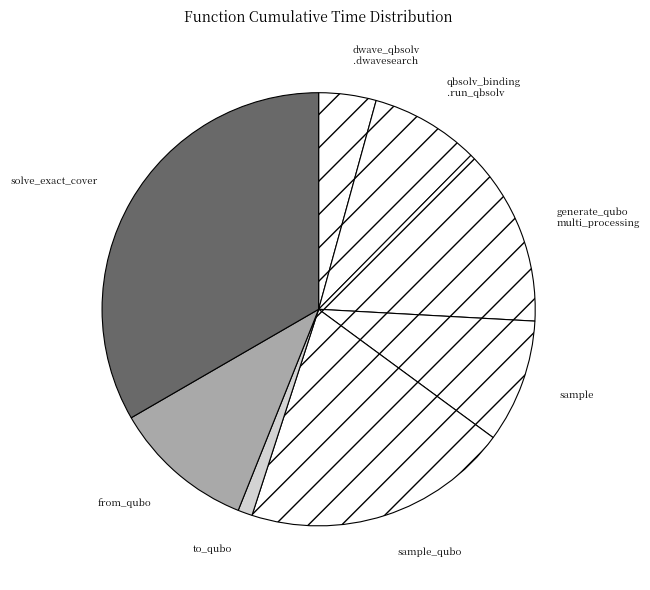

How many slices are in this pie chart?

8